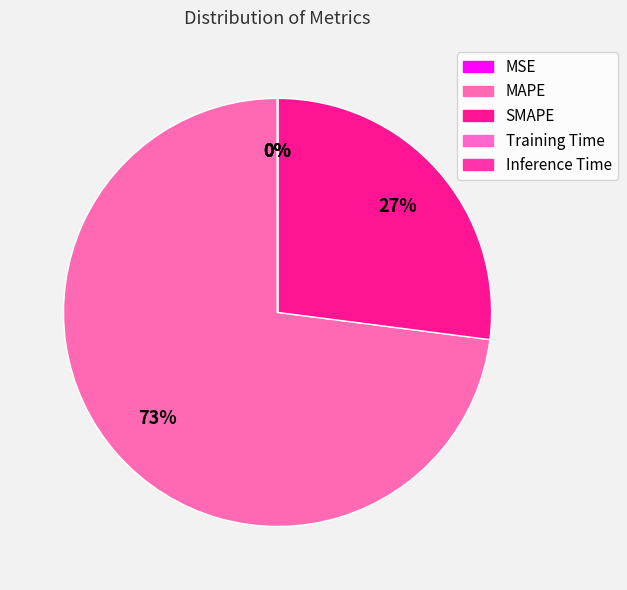

Does any single category account for the majority?

Yes